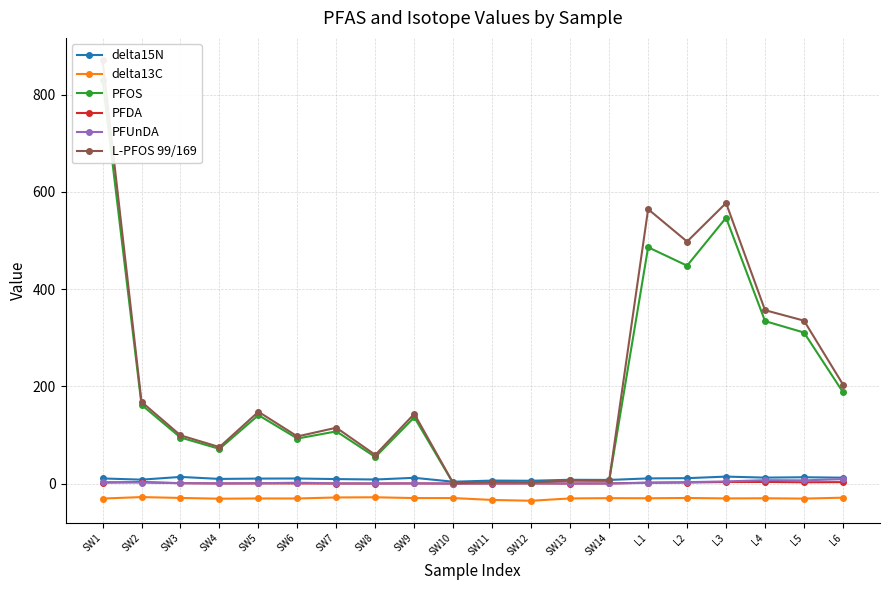

True or false: PFUnDA and delta15N intersect in this chart.

False